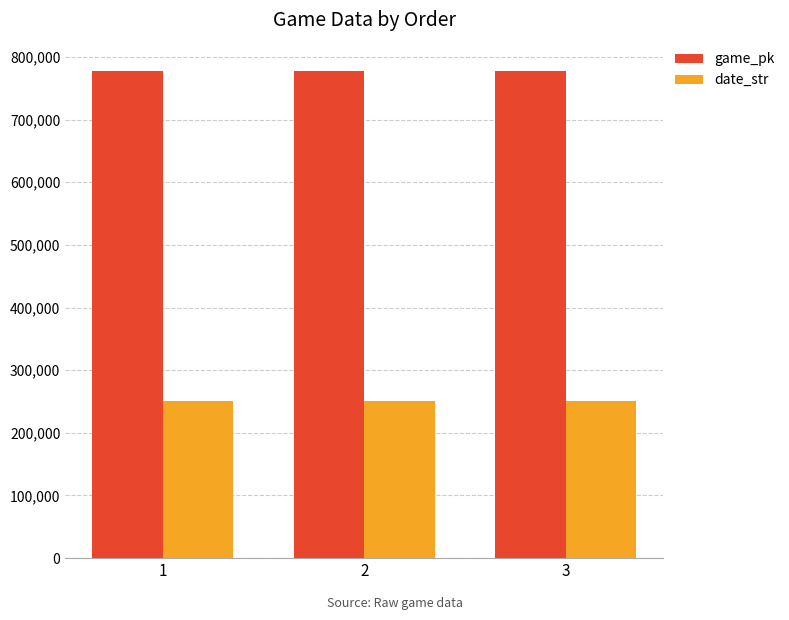

Where is game_pk nearest to the value 777159?

2